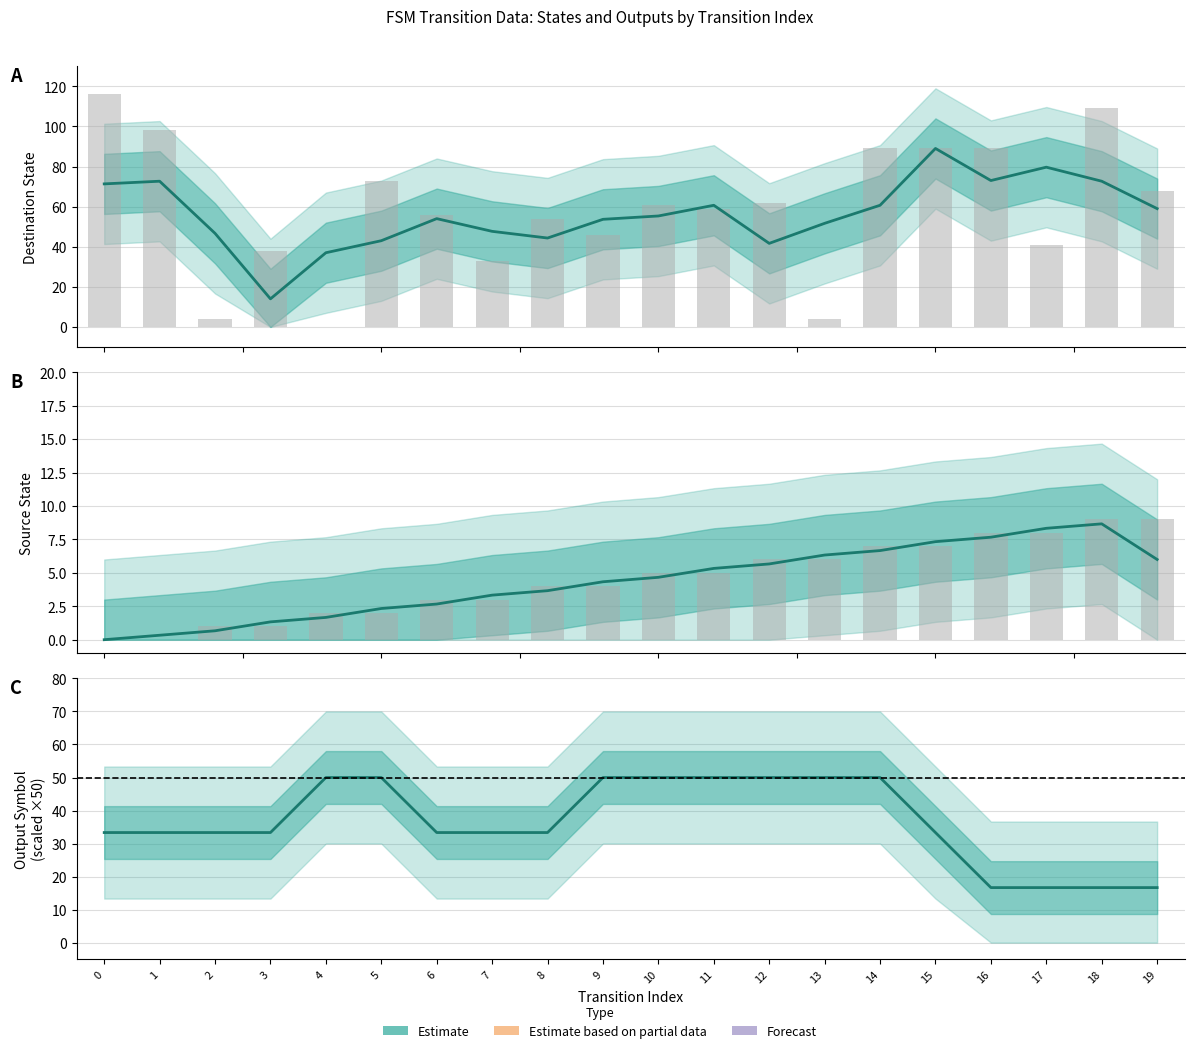

Count the number of data series in this chart.

1